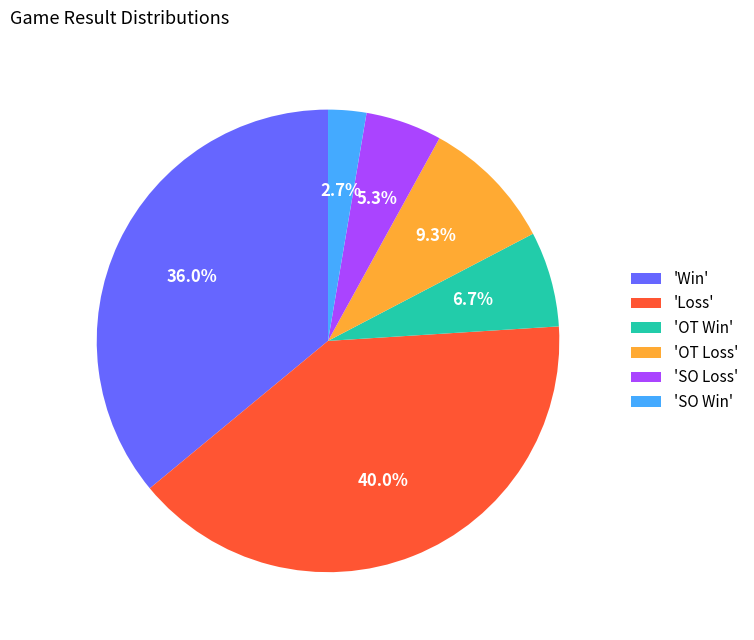

Combined, do 'Loss' and 'OT Loss' account for over 50%?

No